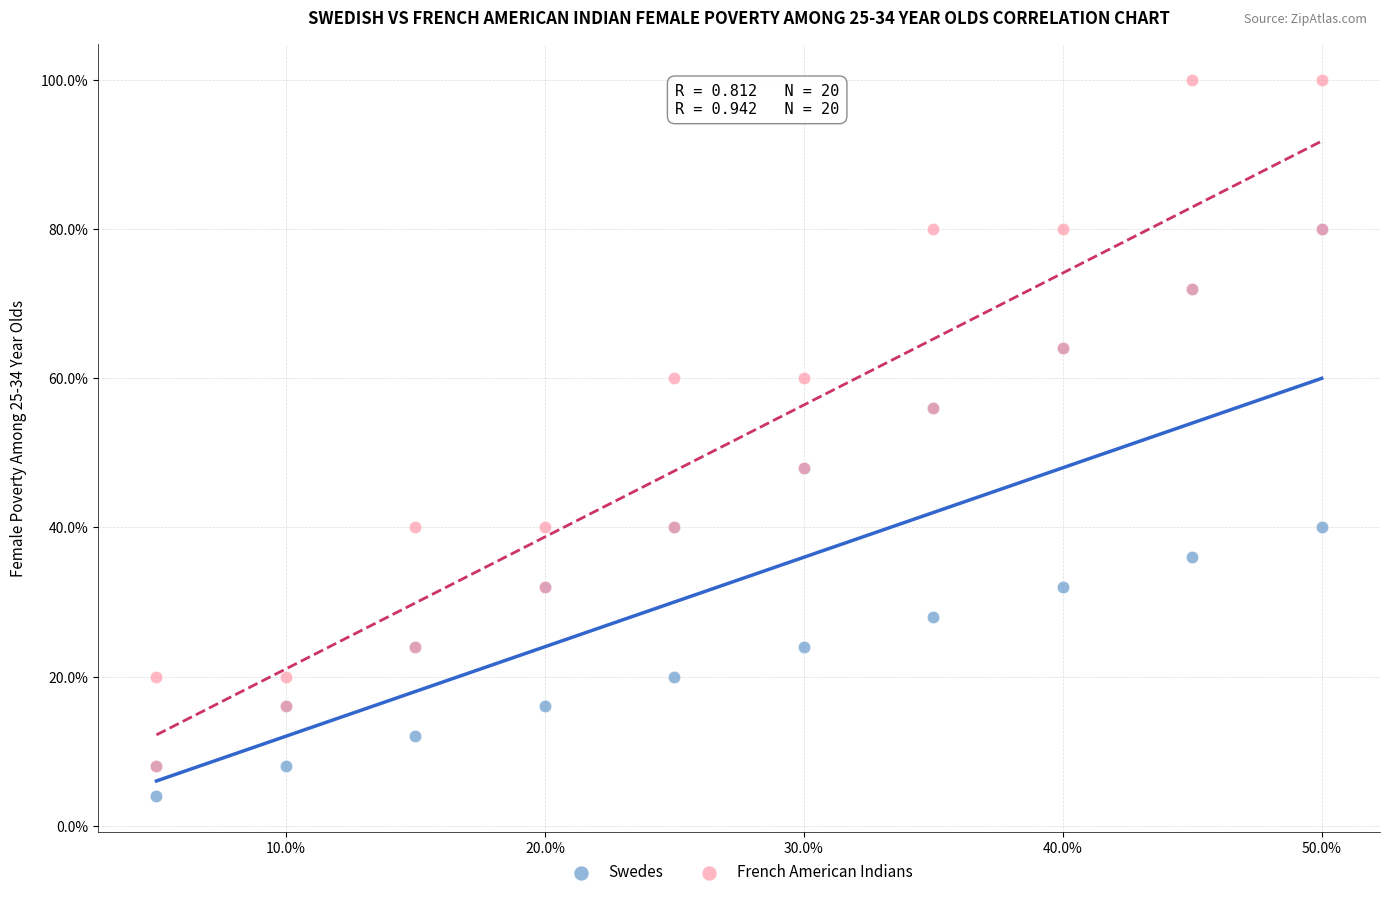

Which series has the widest spread of Y values?

French American Indians